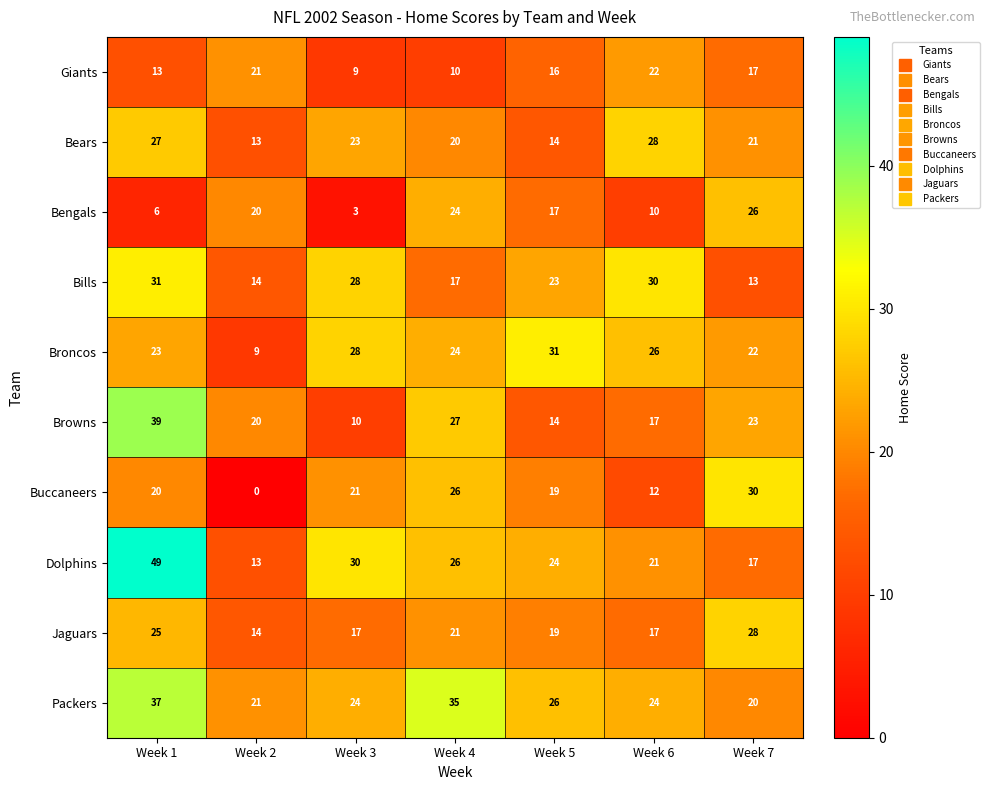

At which category is the sum across all series the highest?

Week 1